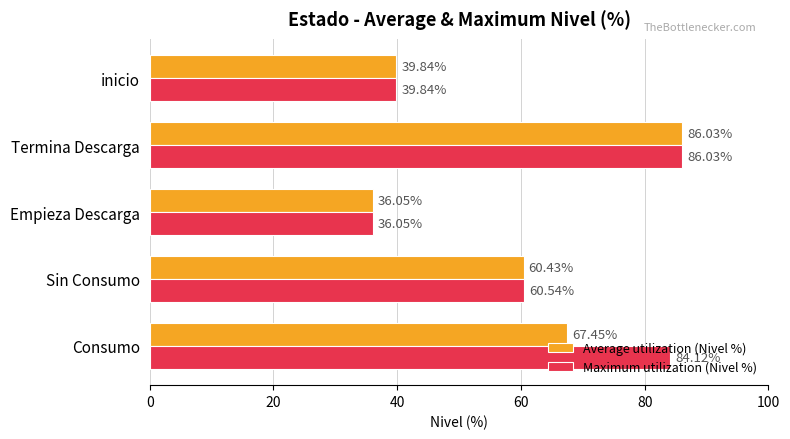

List the series in order of their overall mean, lowest first.

Average utilization (Nivel %), Maximum utilization (Nivel %)